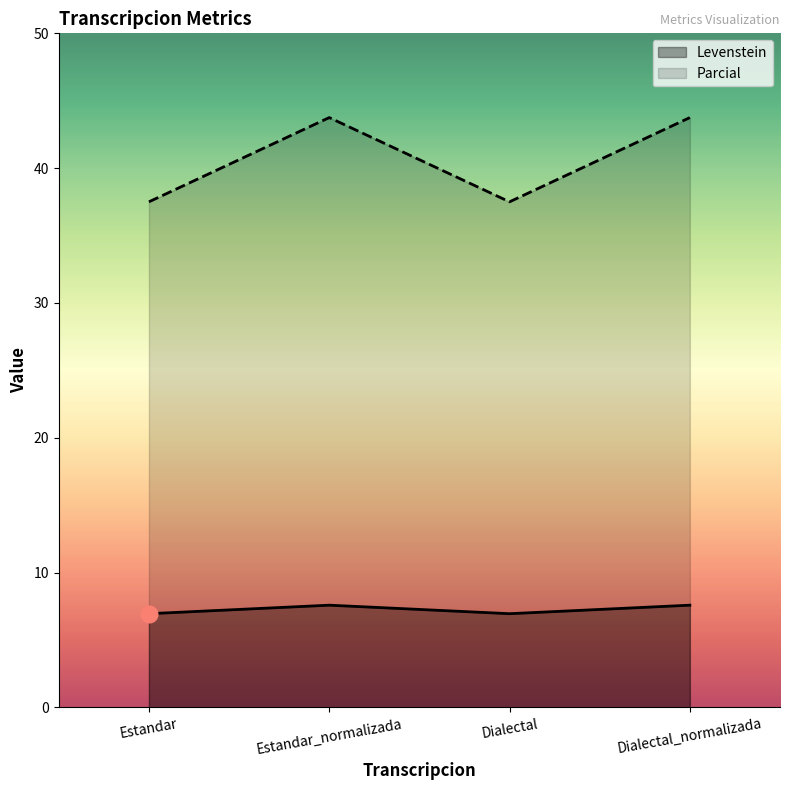

Reading right to left, what are all the values shown in this chart?

Levenstein: Dialectal_normalizada=7.6	Dialectal=6.9	Estandar_normalizada=7.6	Estandar=6.9
Parcial: Dialectal_normalizada=43.8	Dialectal=37.5	Estandar_normalizada=43.8	Estandar=37.5